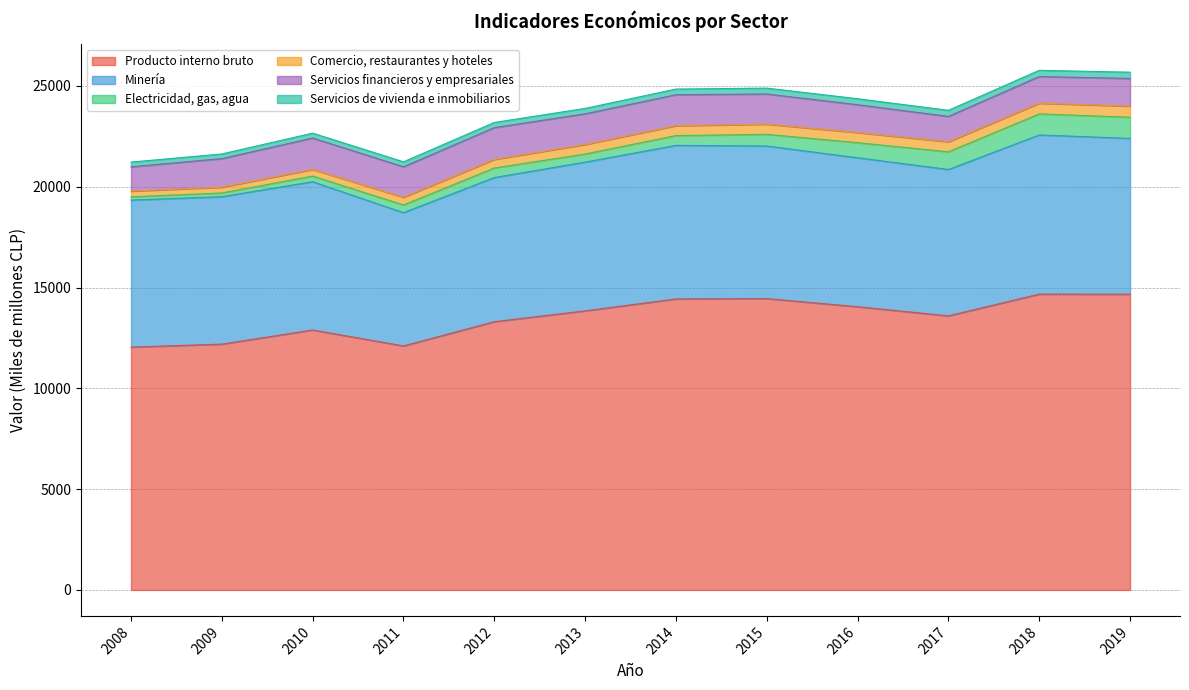

Count the number of data series in this chart.

6